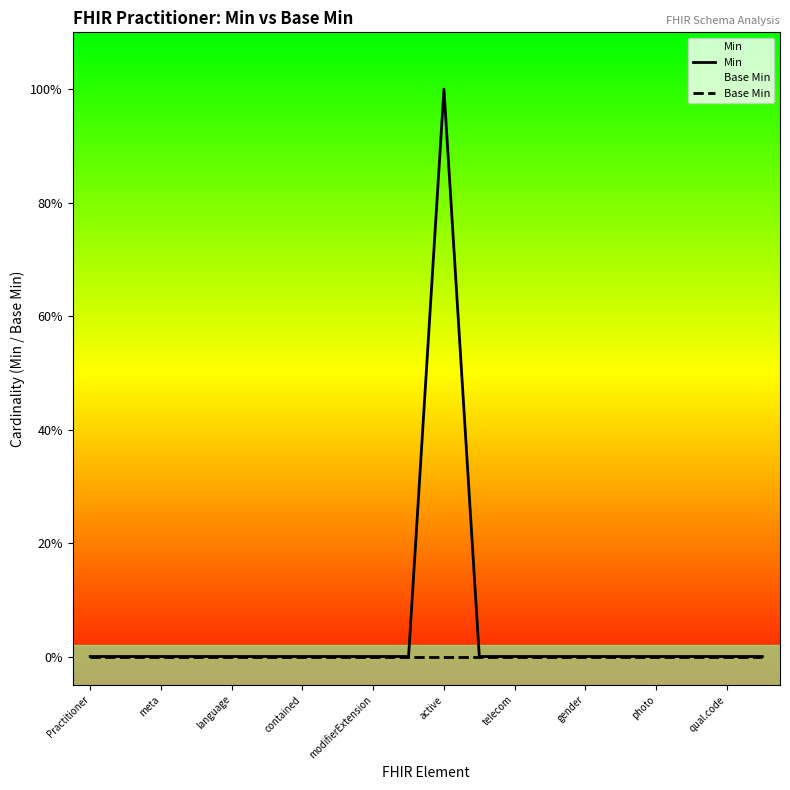

Reading left to right, extract all data points from this chart.

Min: 0	0	0	0	0	0	0	0	0	0	1	0	0	0	0	0	0	0	0	0
Base Min: 0	0	0	0	0	0	0	0	0	0	0	0	0	0	0	0	0	0	0	0